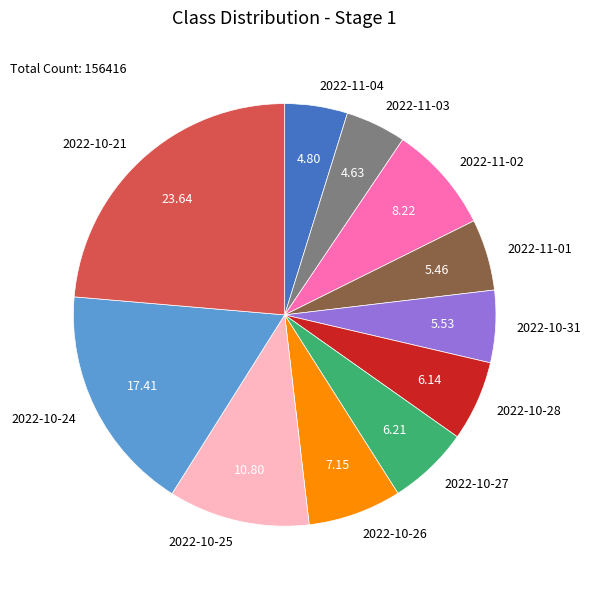

Is 2022-11-04 the majority of the pie?

No